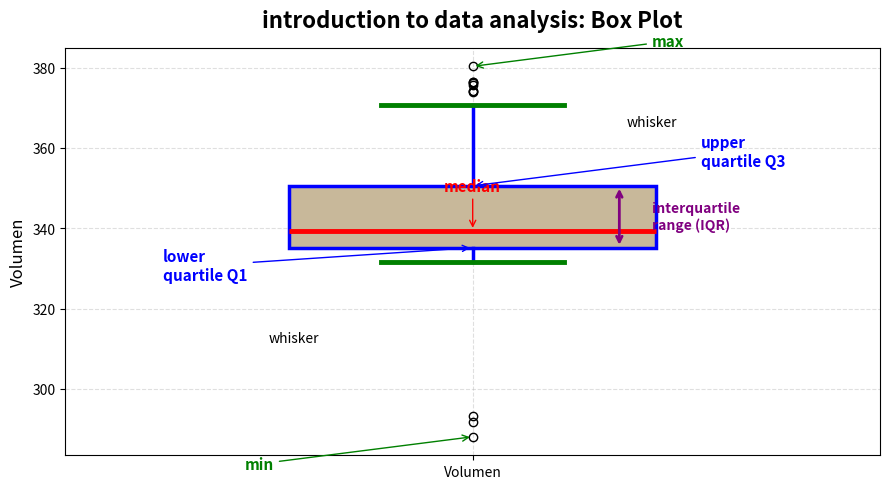

Transcribe this box plot: give where the median line is, the range the box spans, and where the two whiskers end, as read against the y-axis. The values are not printed on the chart, so give them approximately, as read against the axis.

median 340, box 336 to 350, whiskers 332 to 370